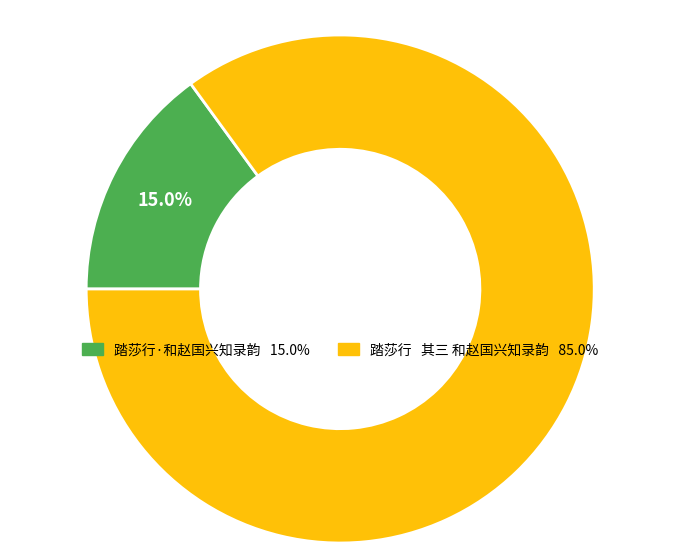

Is there any slice that represents more than half of the pie?

Yes